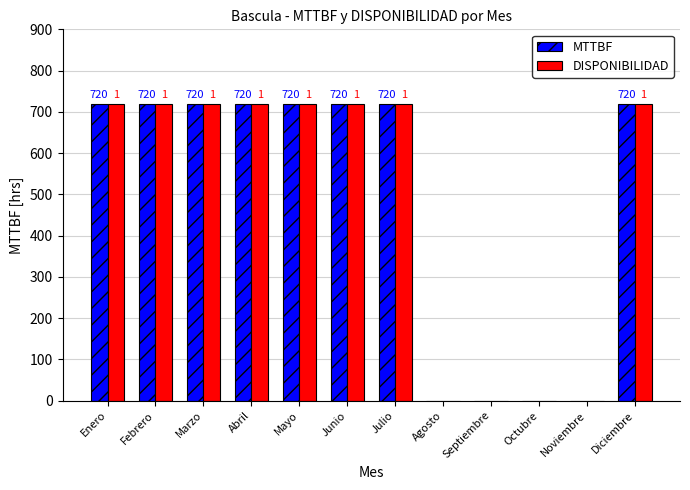

Is the value of MTTBF at Agosto greater than the value of DISPONIBILIDAD at Julio?

No